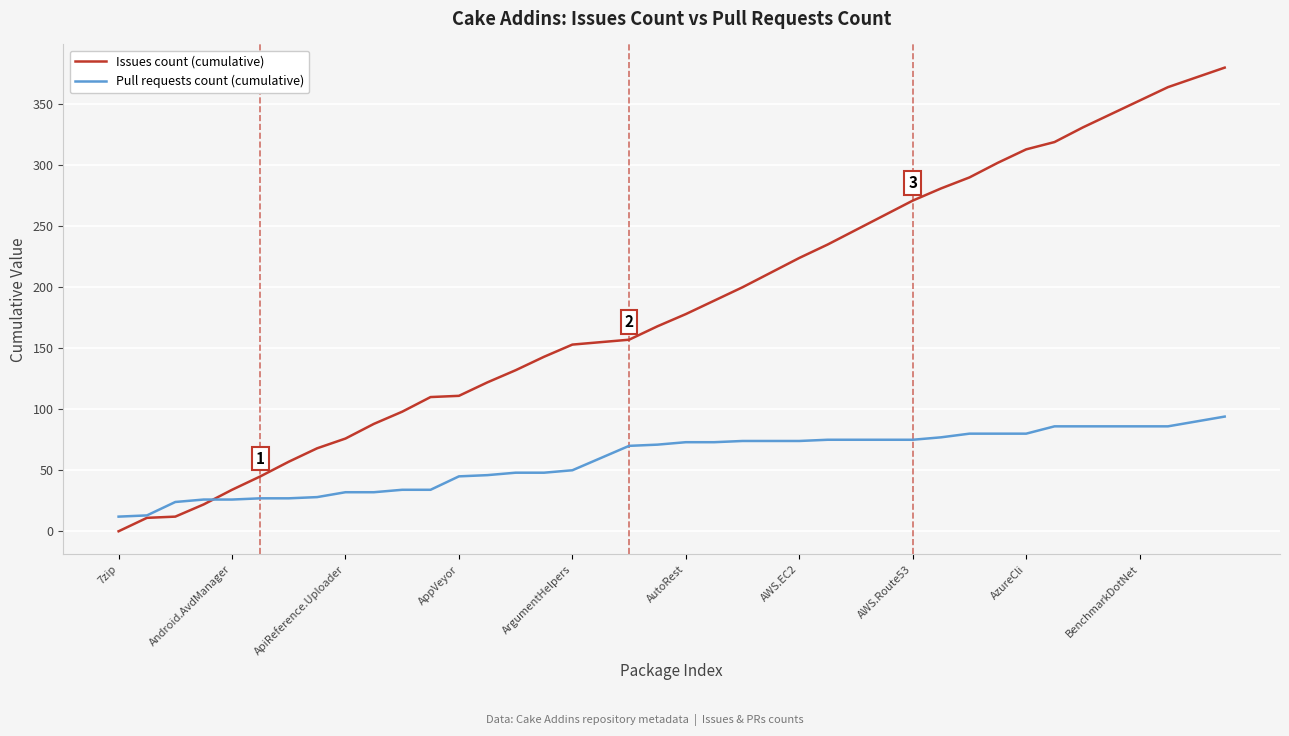

Rank the series by their average value, from highest to lowest.

Issues count (cumulative), Pull requests count (cumulative)